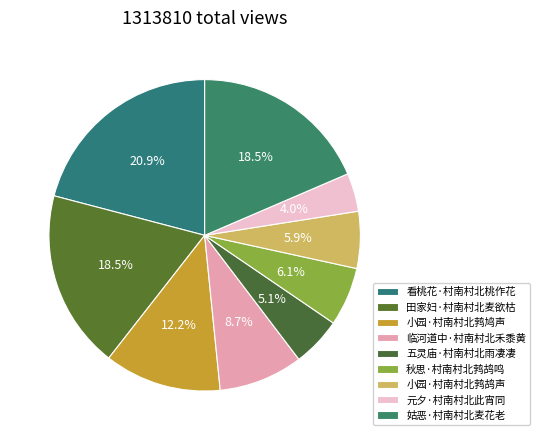

Approximately how many times larger is the value at 五灵庙·村南村北雨凄凄 compared to 看桃花·村南村北桃作花?

0.2